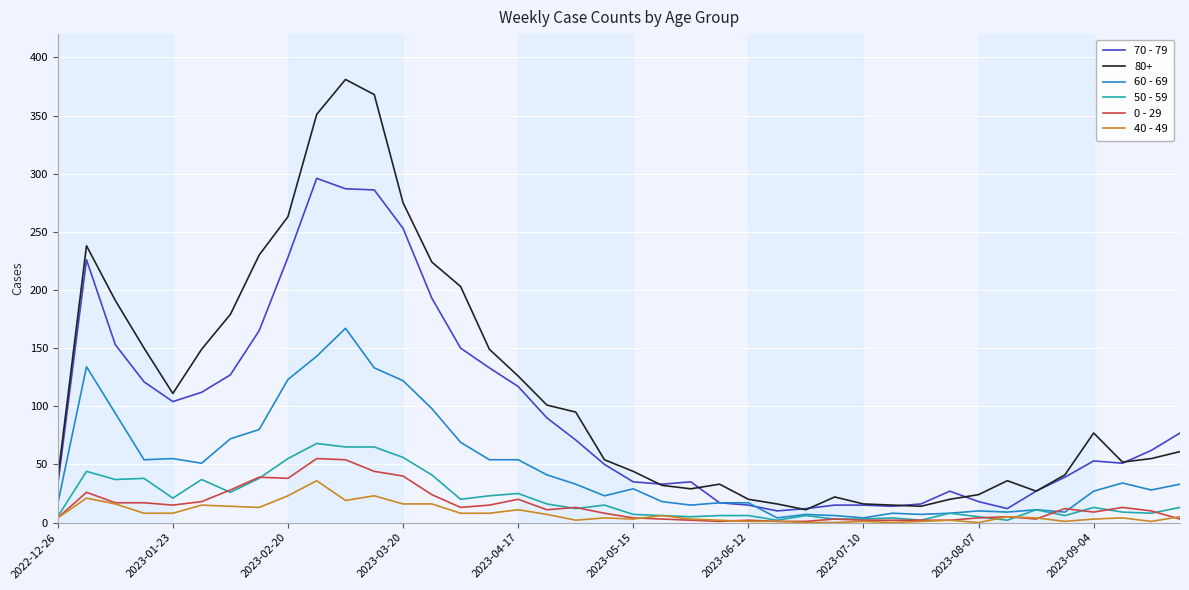

What is the greatest value displayed?

381